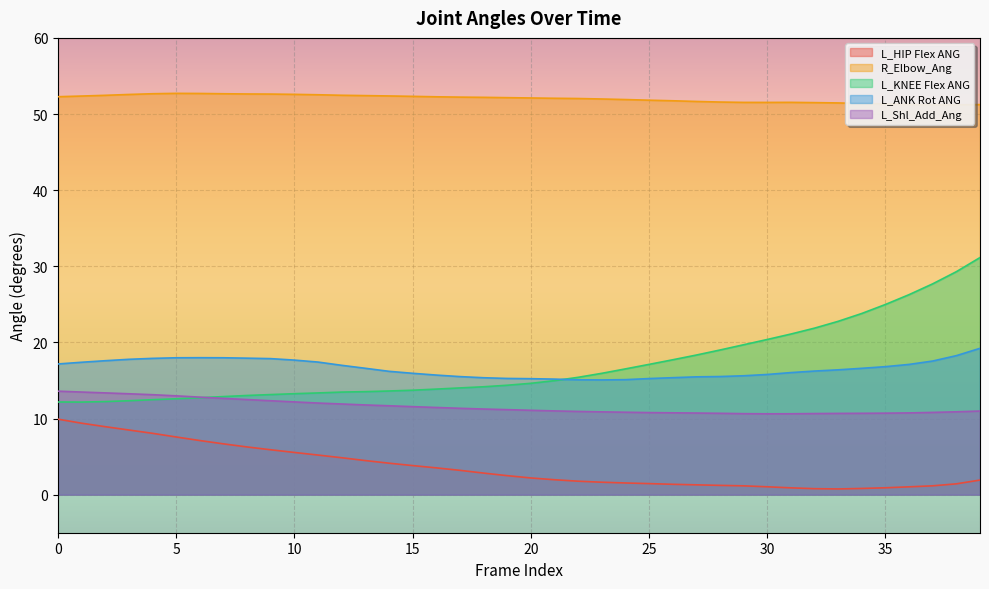

Reading left to right, list all the values displayed in this chart.

L_HIP Flex ANG: 0=9.9	1=9.4	2=8.9	3=8.5	4=8.1	5=7.6	6=7.1	7=6.7	8=6.3	9=5.9	10=5.5	11=5.2	12=4.9	13=4.5	14=4.1	15=3.8	16=3.5	17=3.2	18=2.8	19=2.5	20=2.2	21=2.0	22=1.8	23=1.6	24=1.5	25=1.5	26=1.4	27=1.3	28=1.2	29=1.2	30=1.0	31=0.9	32=0.8	33=0.8	34=0.8	35=0.9	36=1.0	37=1.2	38=1.4	39=1.9
R_Elbow_Ang: 0=52.3	1=52.4	2=52.5	3=52.6	4=52.7	5=52.7	6=52.7	7=52.7	8=52.6	9=52.6	10=52.6	11=52.5	12=52.5	13=52.4	14=52.4	15=52.3	16=52.3	17=52.2	18=52.2	19=52.1	20=52.1	21=52.1	22=52.0	23=52.0	24=51.9	25=51.8	26=51.7	27=51.6	28=51.6	29=51.5	30=51.5	31=51.5	32=51.5	33=51.5	34=51.4	35=51.3	36=51.3	37=51.2	38=51.2	39=51.2
L_KNEE Flex ANG: 0=12.2	1=12.2	2=12.2	3=12.3	4=12.5	5=12.6	6=12.7	7=12.9	8=13.0	9=13.1	10=13.3	11=13.4	12=13.5	13=13.5	14=13.6	15=13.7	16=13.9	17=14.0	18=14.2	19=14.4	20=14.6	21=15.0	22=15.4	23=15.9	24=16.5	25=17.1	26=17.7	27=18.3	28=19.0	29=19.7	30=20.4	31=21.1	32=21.9	33=22.8	34=23.8	35=25.0	36=26.3	37=27.7	38=29.3	39=31.1
L_ANK Rot ANG: 0=17.2	1=17.4	2=17.6	3=17.8	4=17.9	5=18.0	6=18.0	7=18.0	8=17.9	9=17.9	10=17.7	11=17.4	12=17.0	13=16.6	14=16.2	15=15.9	16=15.7	17=15.5	18=15.4	19=15.3	20=15.2	21=15.2	22=15.1	23=15.1	24=15.1	25=15.2	26=15.4	27=15.5	28=15.5	29=15.6	30=15.8	31=16.0	32=16.2	33=16.4	34=16.6	35=16.8	36=17.1	37=17.6	38=18.3	39=19.2
L_Shl_Add_Ang: 0=13.6	1=13.5	2=13.4	3=13.3	4=13.1	5=13.0	6=12.8	7=12.6	8=12.5	9=12.3	10=12.2	11=12.0	12=11.9	13=11.8	14=11.7	15=11.6	16=11.5	17=11.3	18=11.2	19=11.2	20=11.1	21=11.0	22=10.9	23=10.9	24=10.8	25=10.8	26=10.8	27=10.7	28=10.7	29=10.6	30=10.6	31=10.6	32=10.7	33=10.7	34=10.7	35=10.7	36=10.7	37=10.8	38=10.9	39=11.0